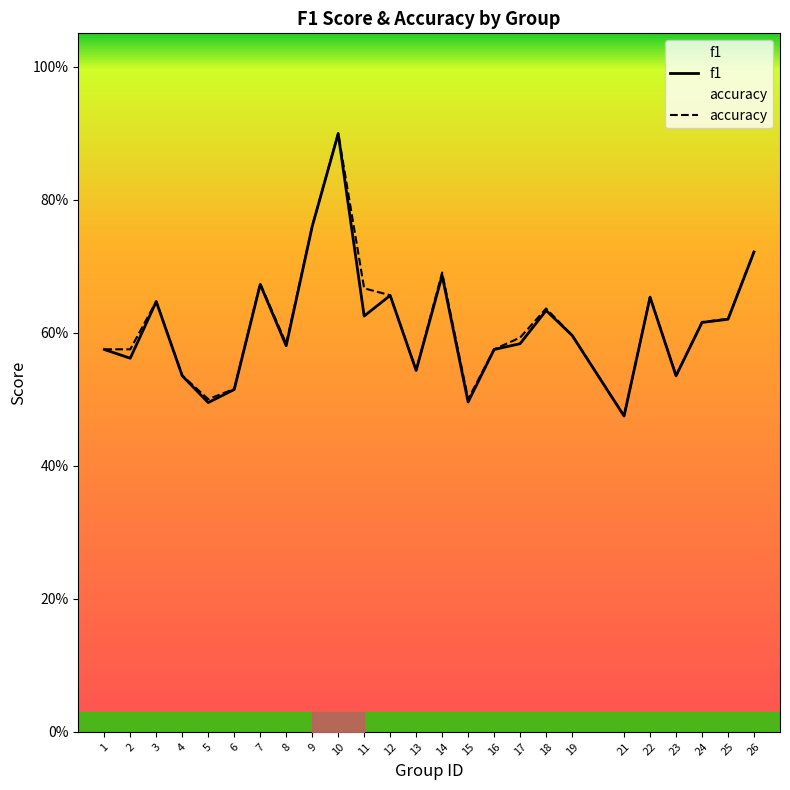

What is the highest value of the accuracy series?

0.9